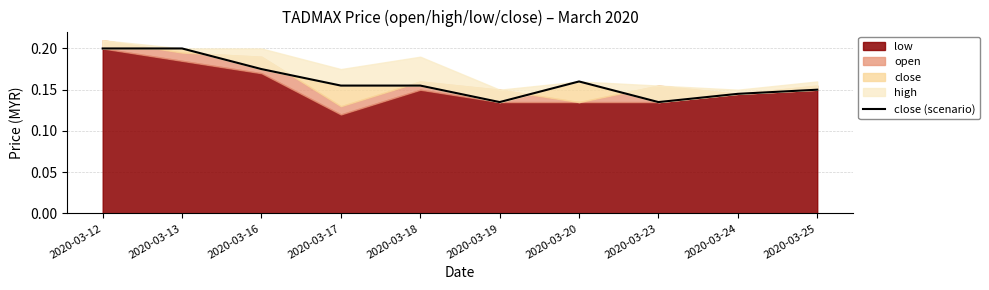

Reading right to left, extract all data points from this chart.

0.1	0.1	0.1	0.2	0.1	0.2	0.2	0.2	0.2	0.2